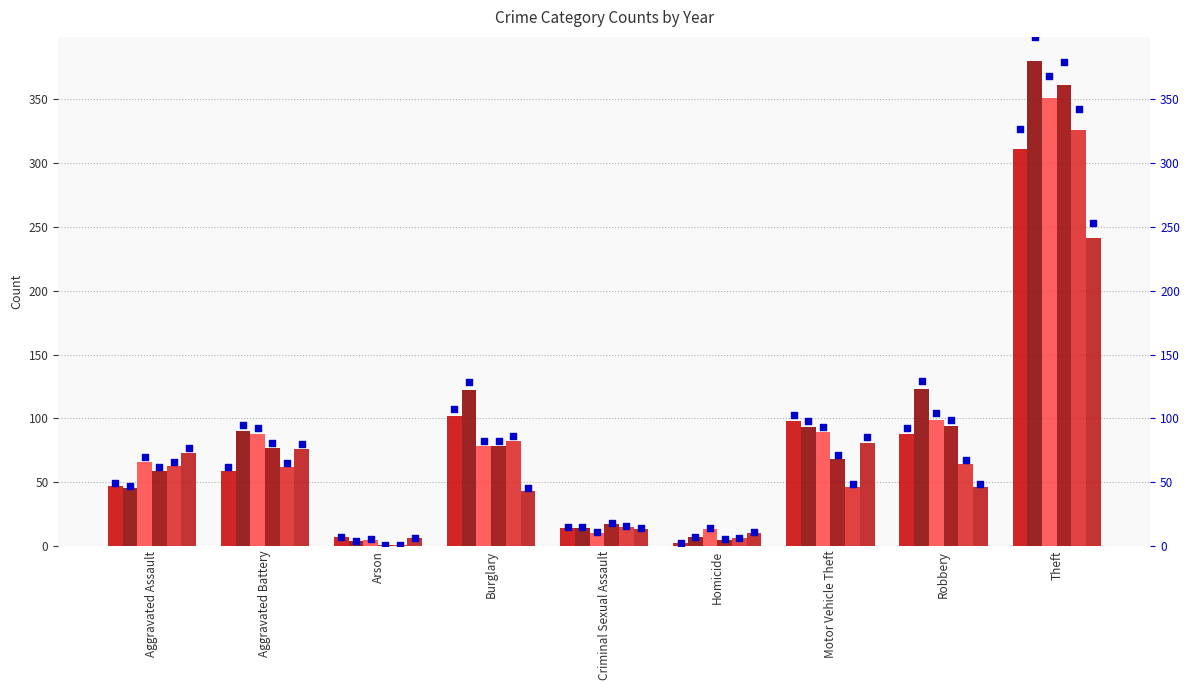

Is the value of pct 2015 at Robbery greater than the value of pct 2017 at Criminal Sexual Assault?

Yes